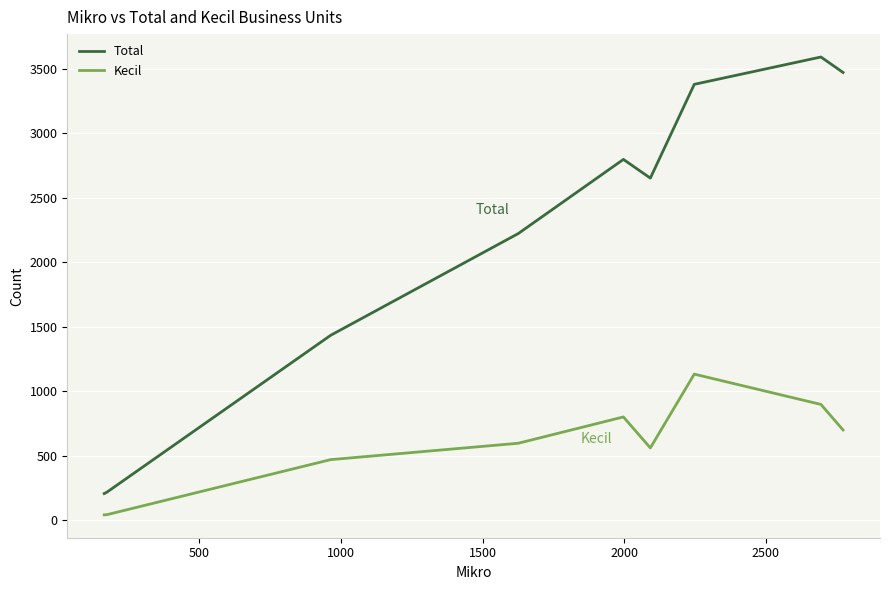

Which series has the largest range (max minus min)?

Total